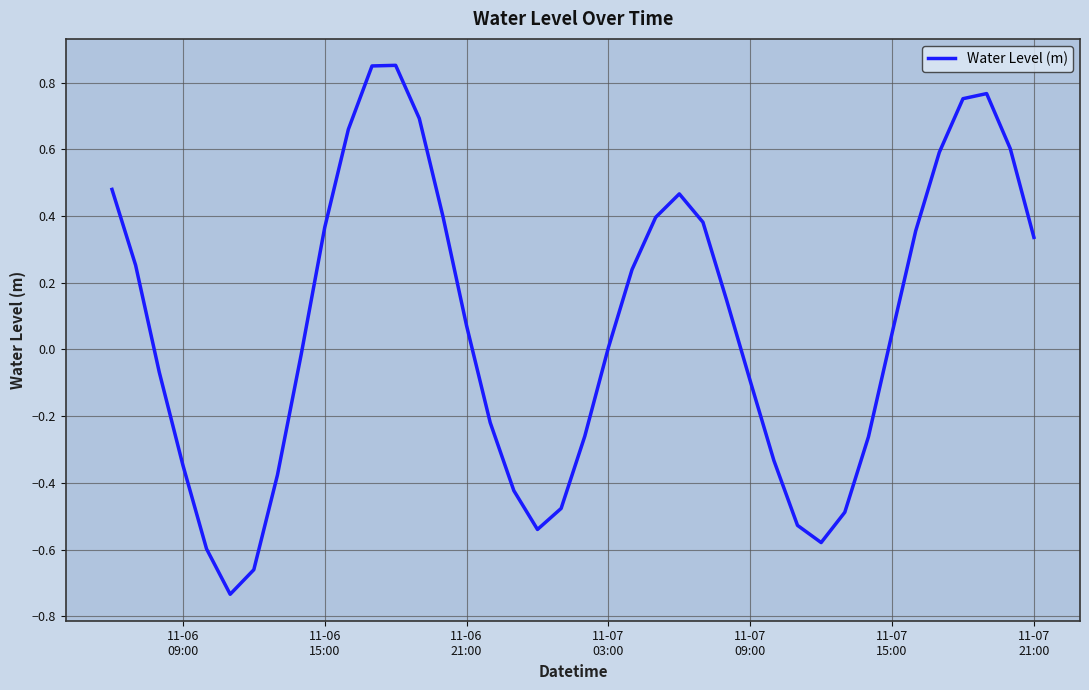

What is the difference between the maximum and minimum values?

1.6